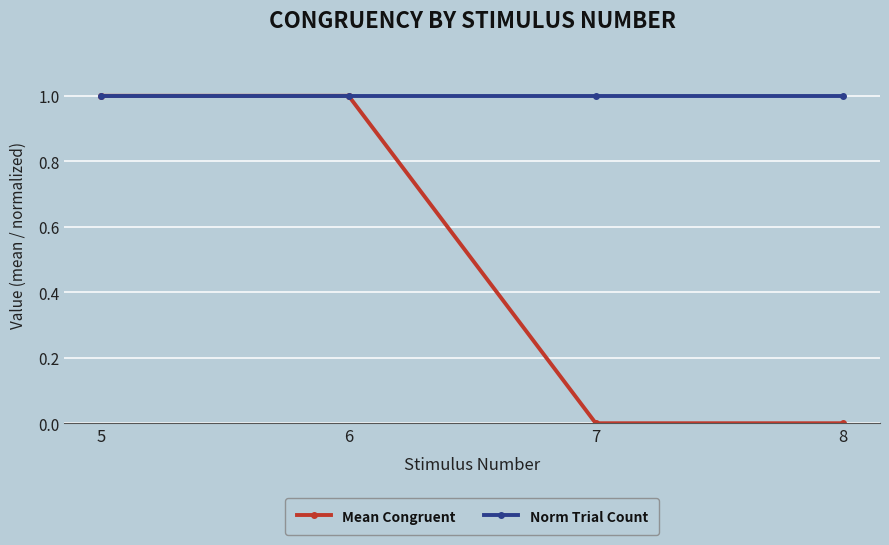

Which series has the largest total across all categories?

Norm Trial Count